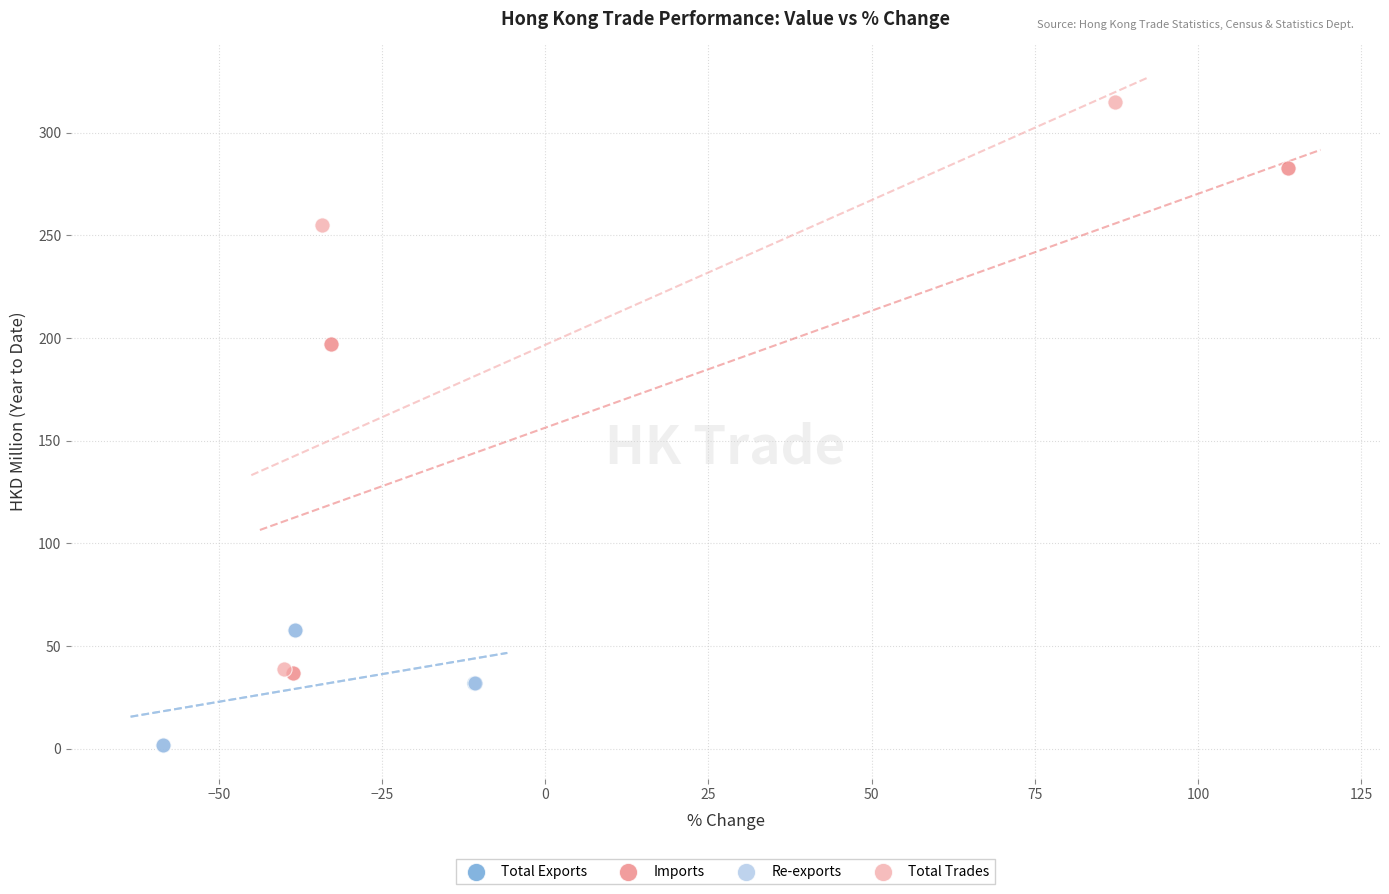

Which series has the widest spread of Y values?

Total Trades